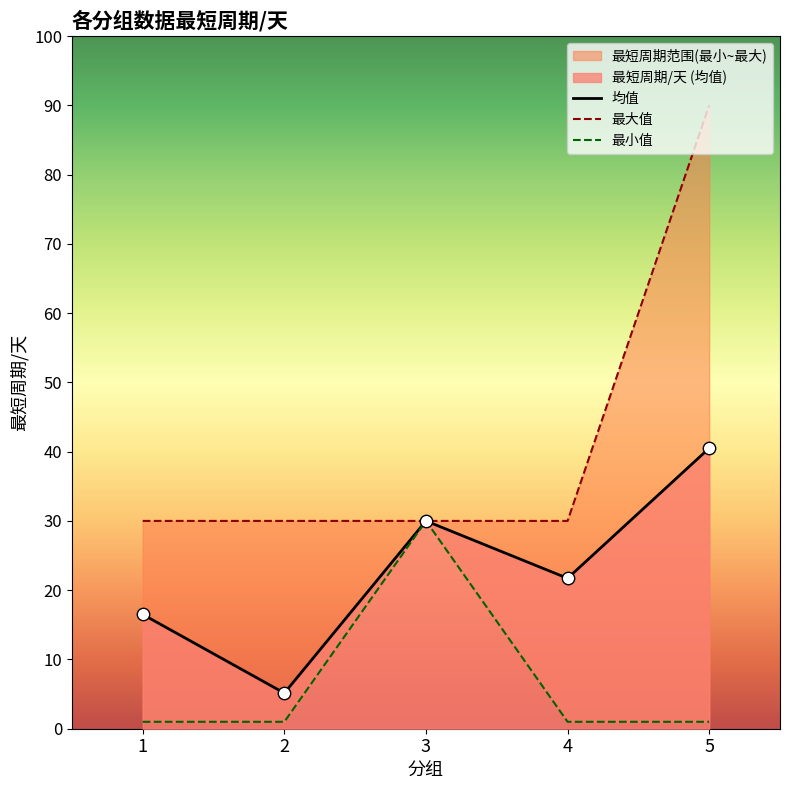

Which series contains the highest Y value?

最大值